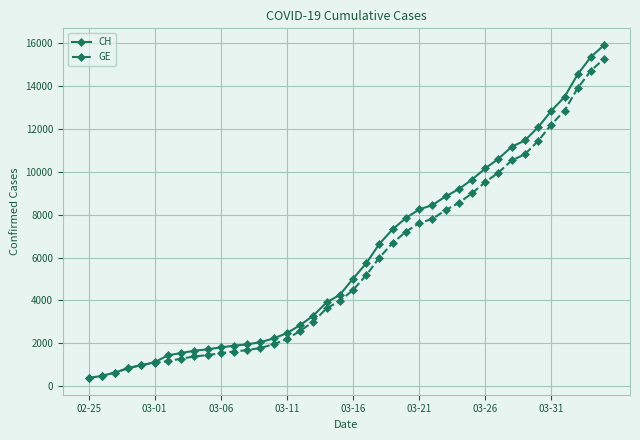

What is the value of the CH point at the 28th from the left?

8855